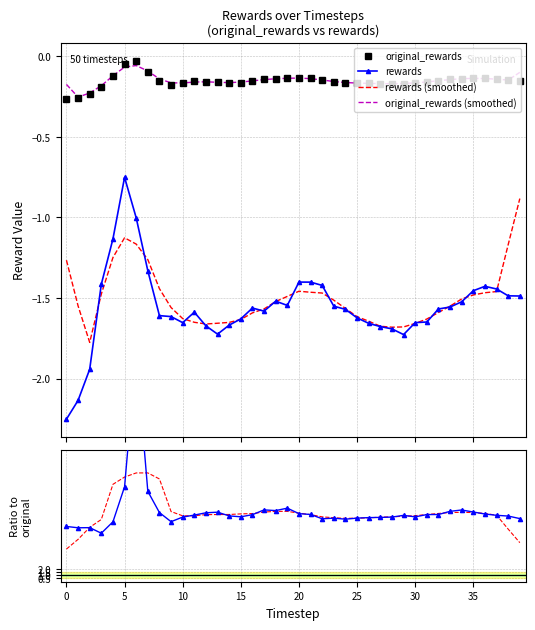

True or false: rewards and original_rewards cross at least once.

False